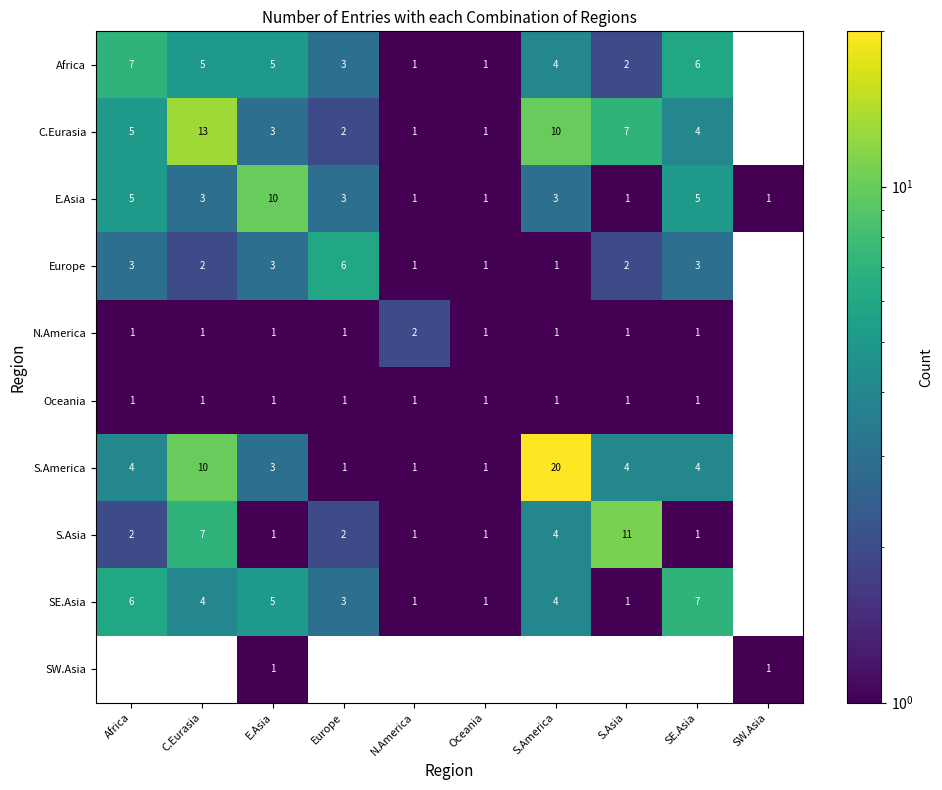

Is it true that S.Asia equals 1 at N.America?

True